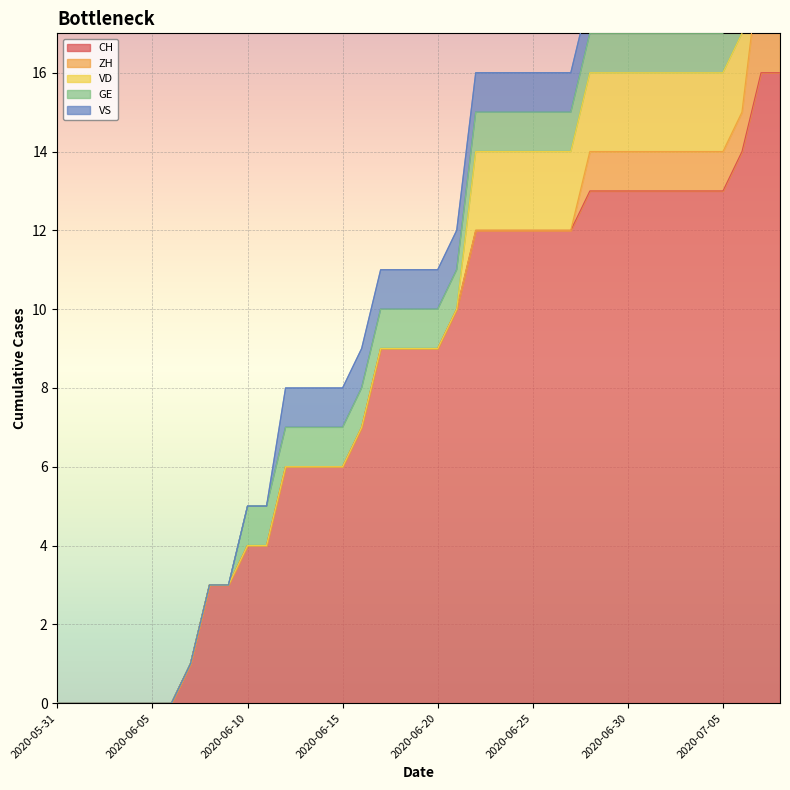

At which category does the chart reach its minimum across all series?

2020-05-31